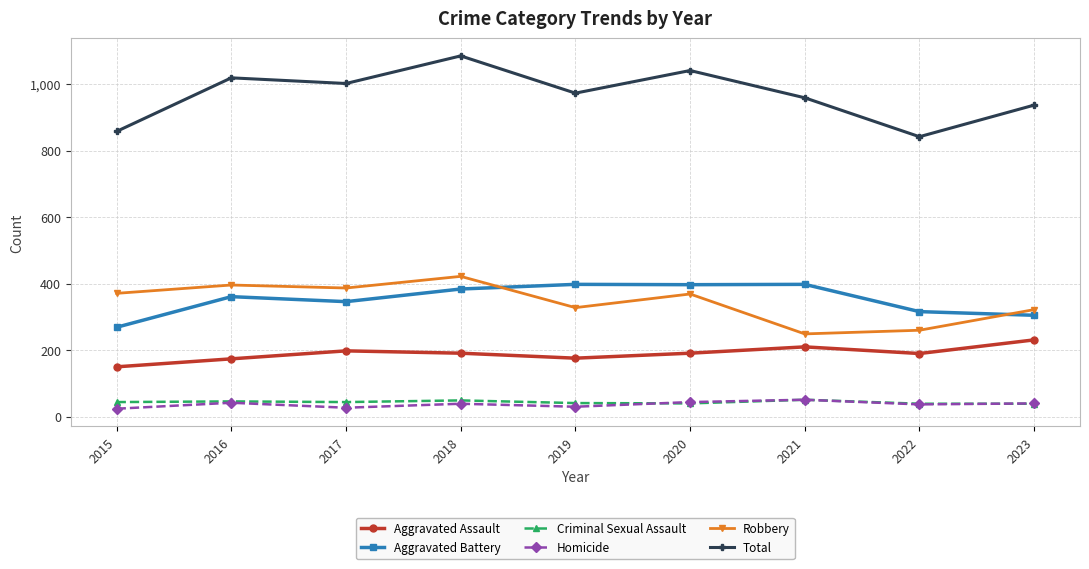

How many data points does each series have?

9